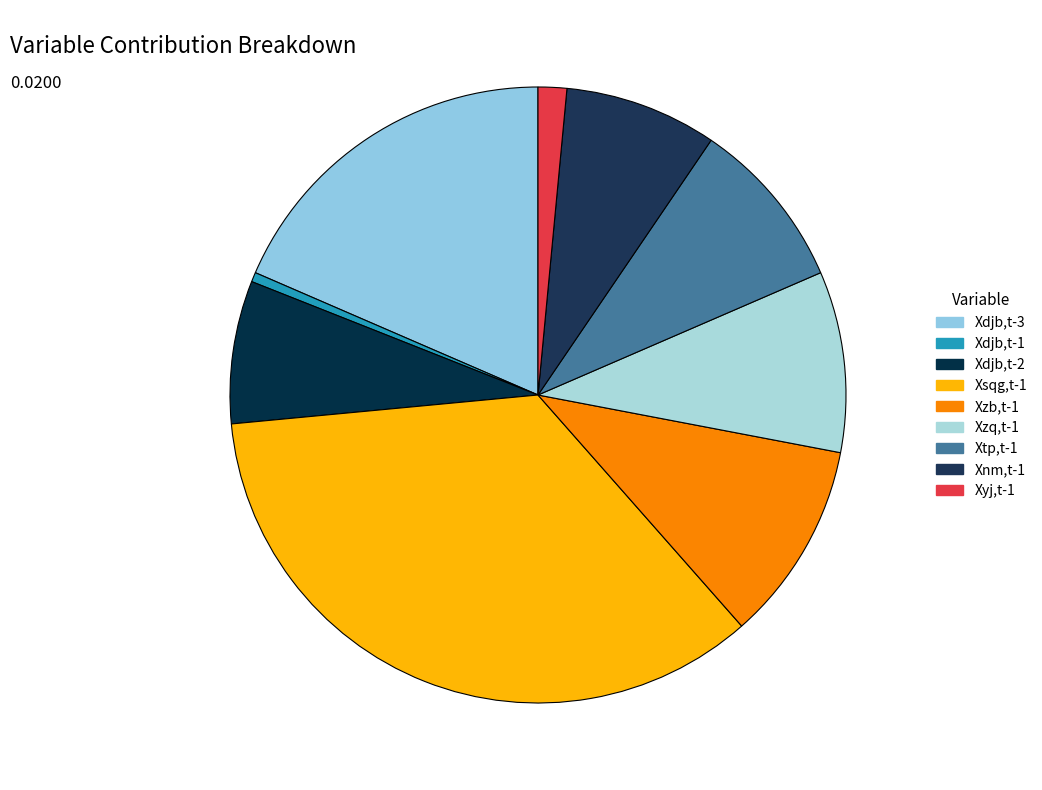

How many slices are in this pie chart?

9